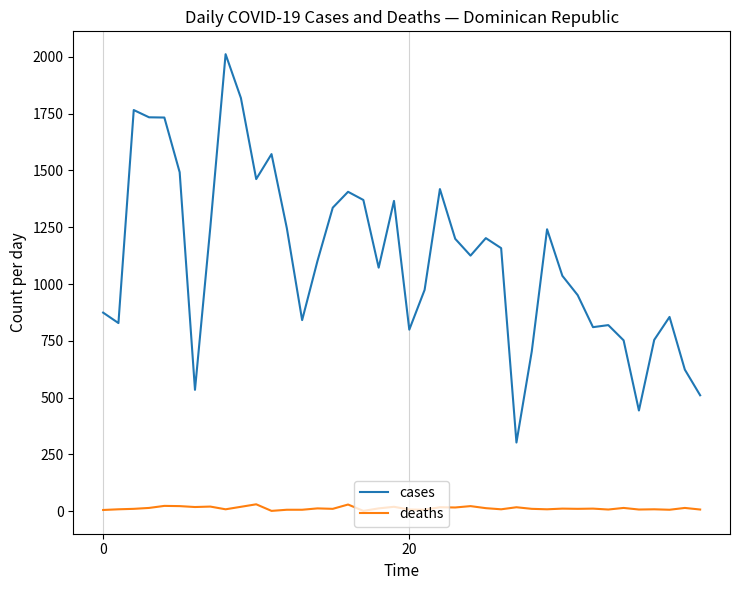

Which series has the widest spread of values?

cases